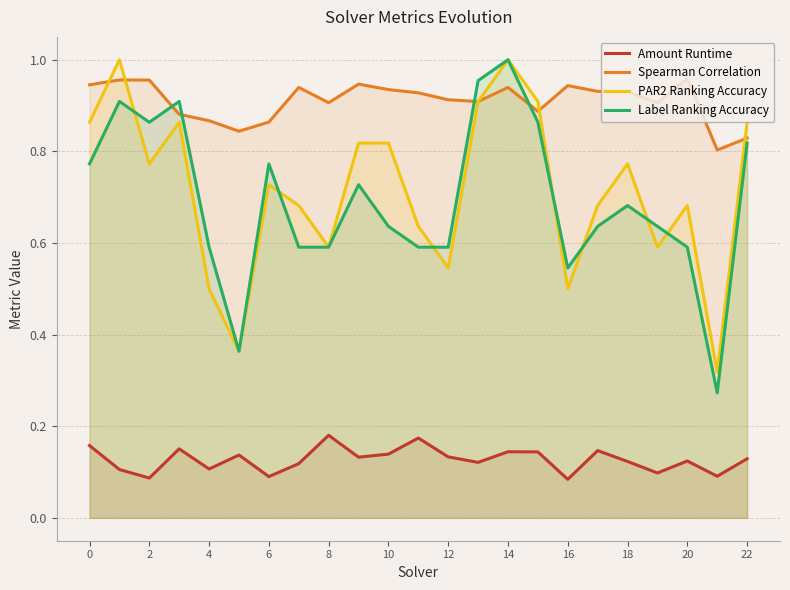

How many lines are shown in the chart?

4